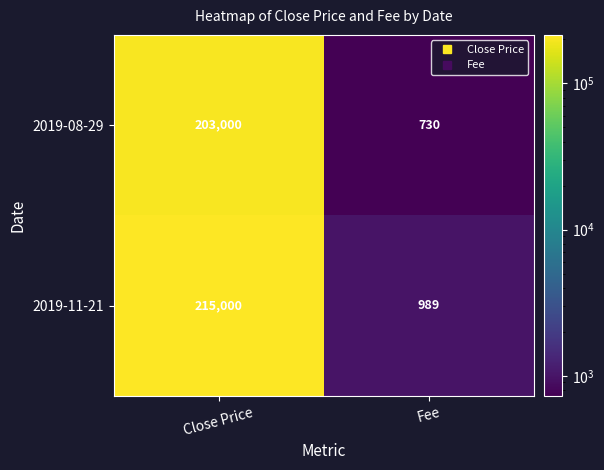

Which series has the widest spread of values?

2019-11-21